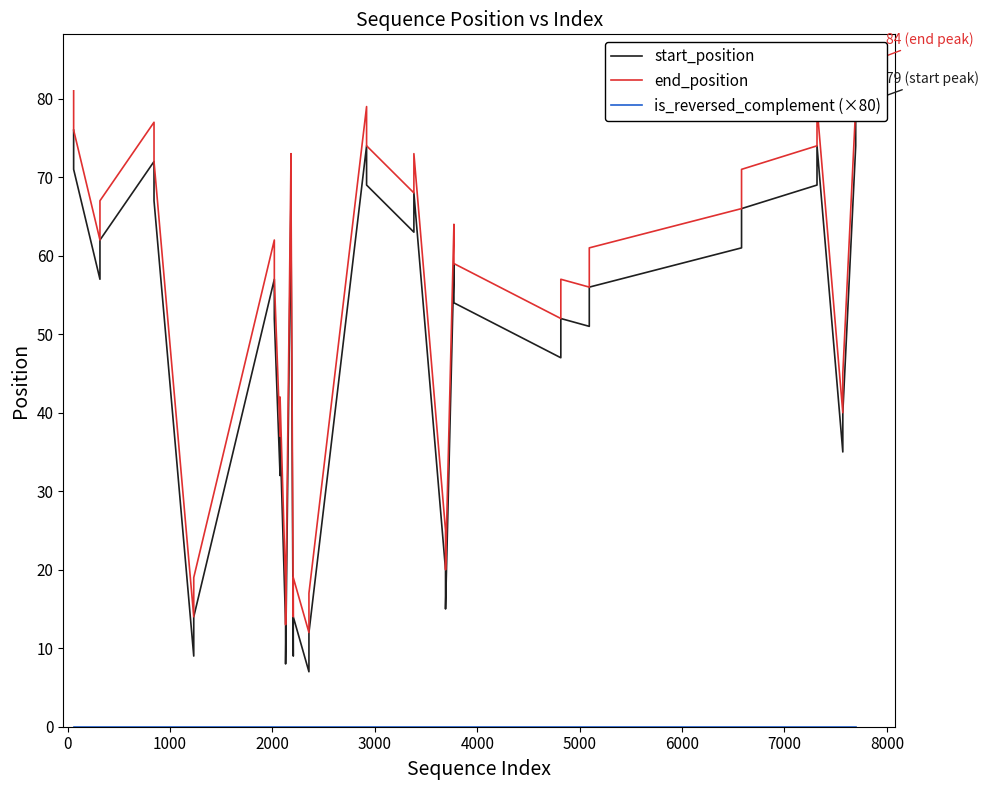

Reading left to right, transcribe all the data shown in this chart.

start_position: 76	71	57	62	72	67	9	14	57	52	32	37	13	8	68	63	9	14	7	12	74	69	63	68	20	15	59	54	47	52	51	56	61	66	69	74	35	40	74	79
end_position: 81	76	62	67	77	72	14	19	62	57	37	42	18	13	73	68	14	19	12	17	79	74	68	73	25	20	64	59	52	57	56	61	66	71	74	79	40	45	79	84
is_reversed_complement (×80): 0	0	0	0	0	0	0	0	0	0	0	0	0	0	0	0	0	0	0	0	0	0	0	0	0	0	0	0	0	0	0	0	0	0	0	0	0	0	0	0